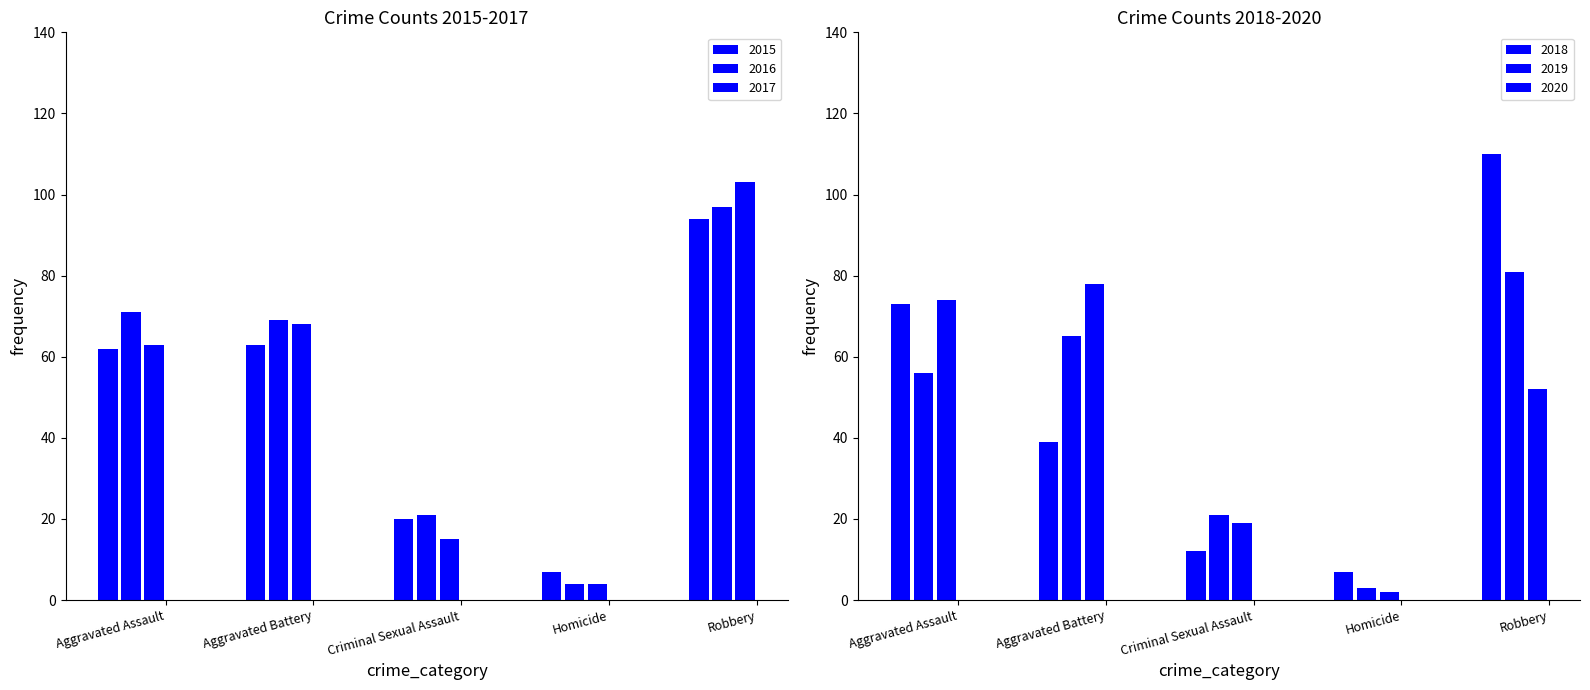

What is the label of the 1st bar from the left?

Aggravated Assault